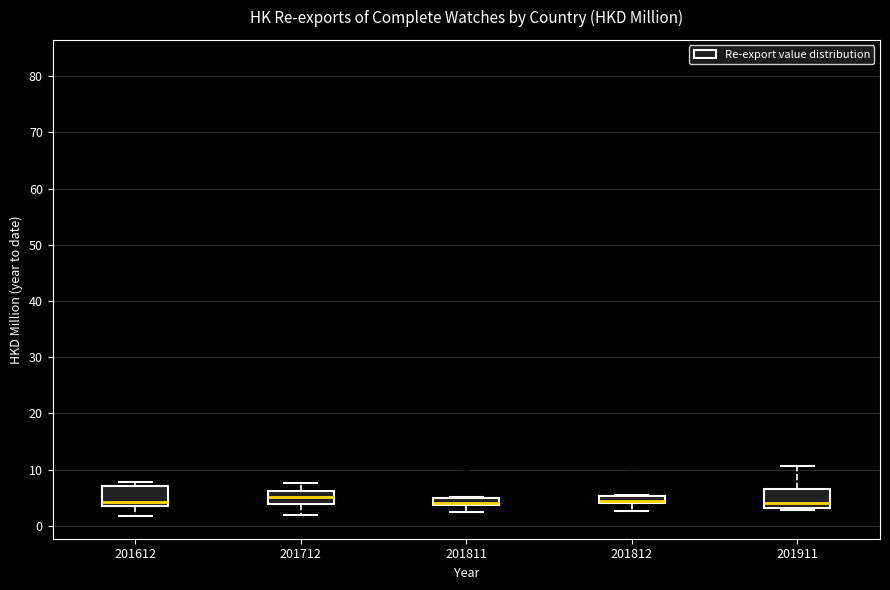

Where does the lower whisker of the box at x = 201811 end on the y-axis? The values are not printed on the chart, so give them approximately, as read against the axis.

2